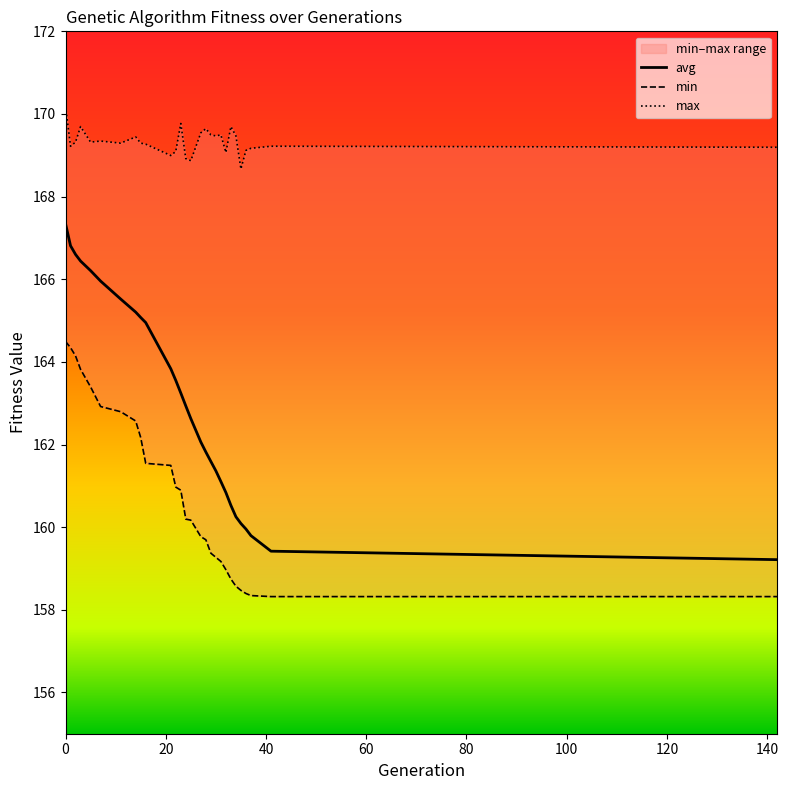

True or false: min has a value of 66.4 at 10.

False